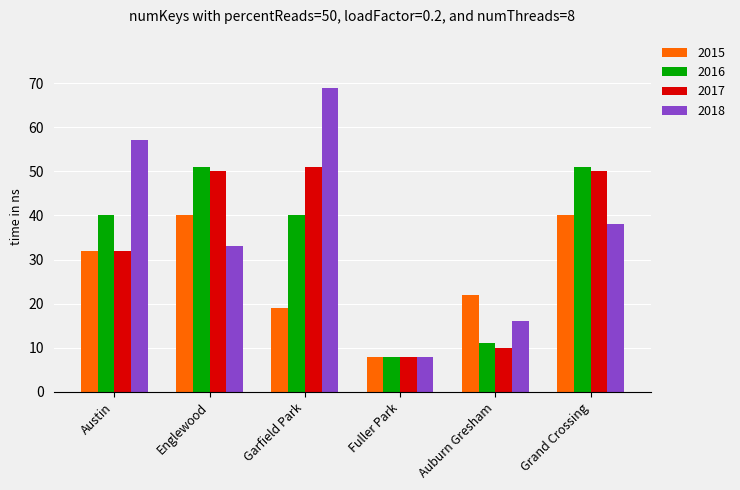

How many bars are there in total?

24